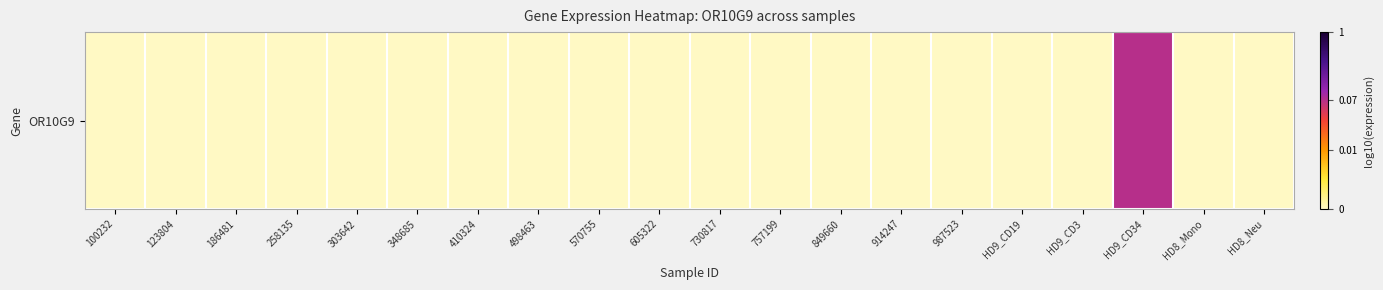

Where is the data nearest to the value -2?

HD9_CD34